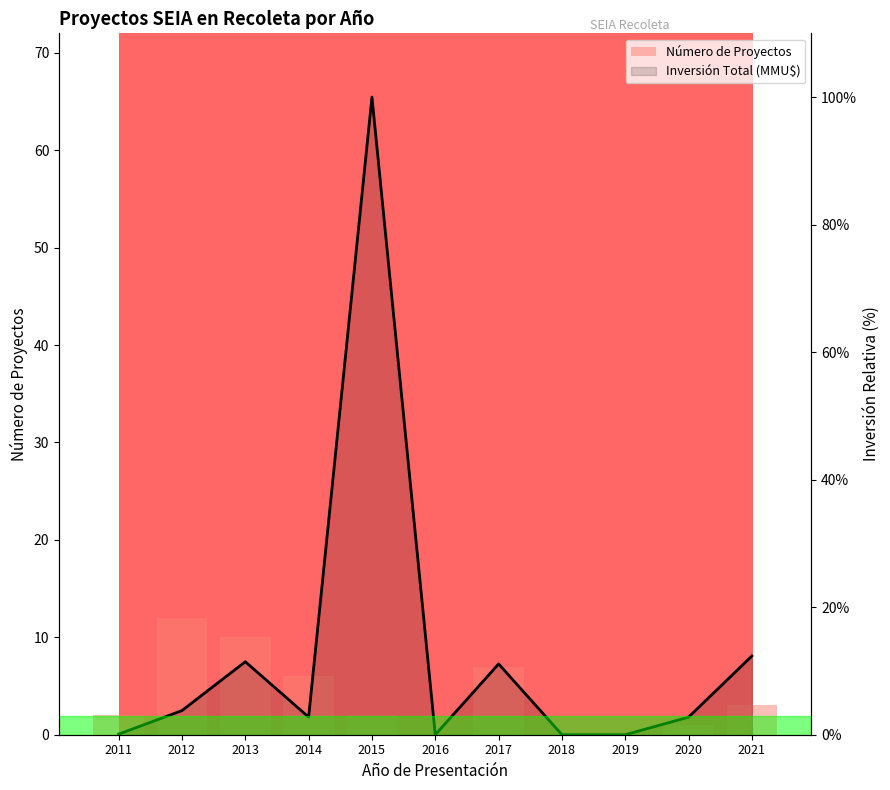

What is the difference between the second highest and minimum values in the Número de Proyectos series?

10.0